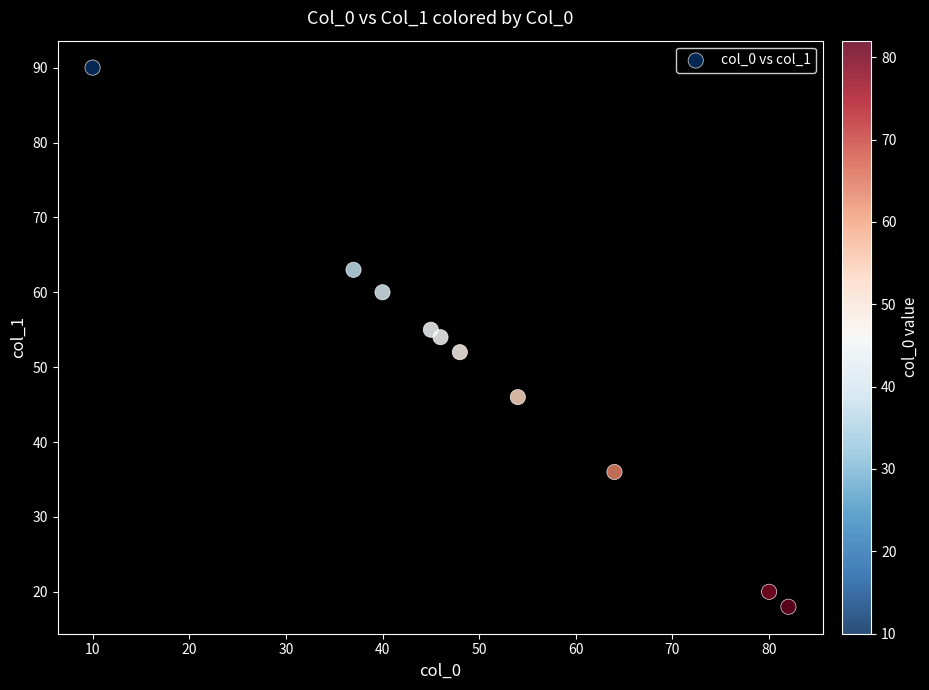

What is the range of X values (max minus min)?

72